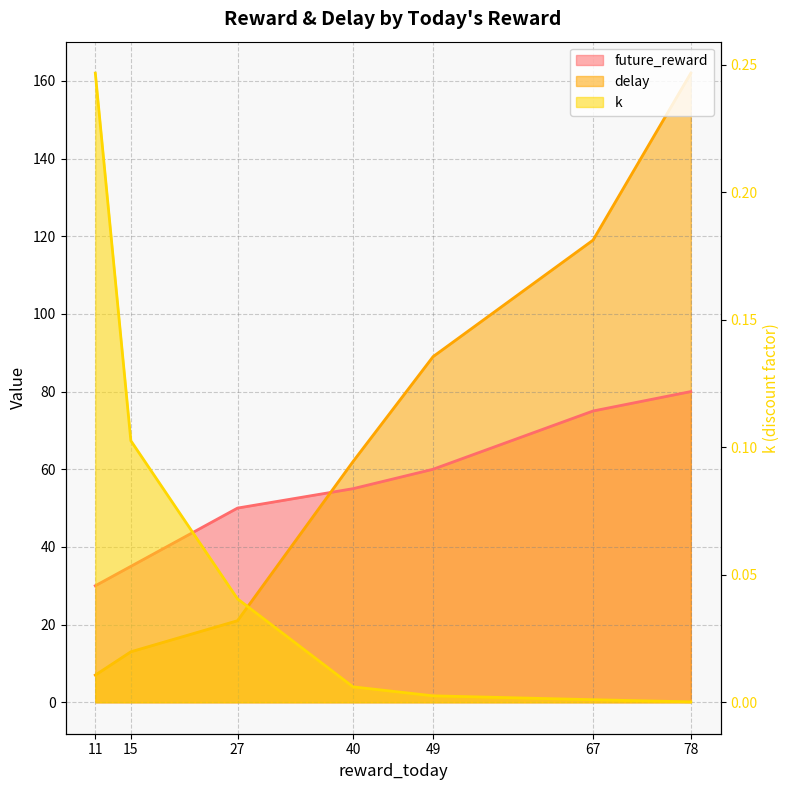

True or false: delay and k cross at least once.

False